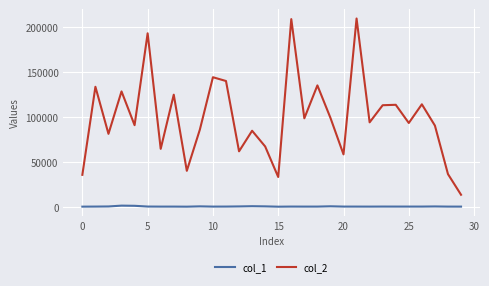

Rank the series by their maximum value, from lowest to highest.

col_1, col_2